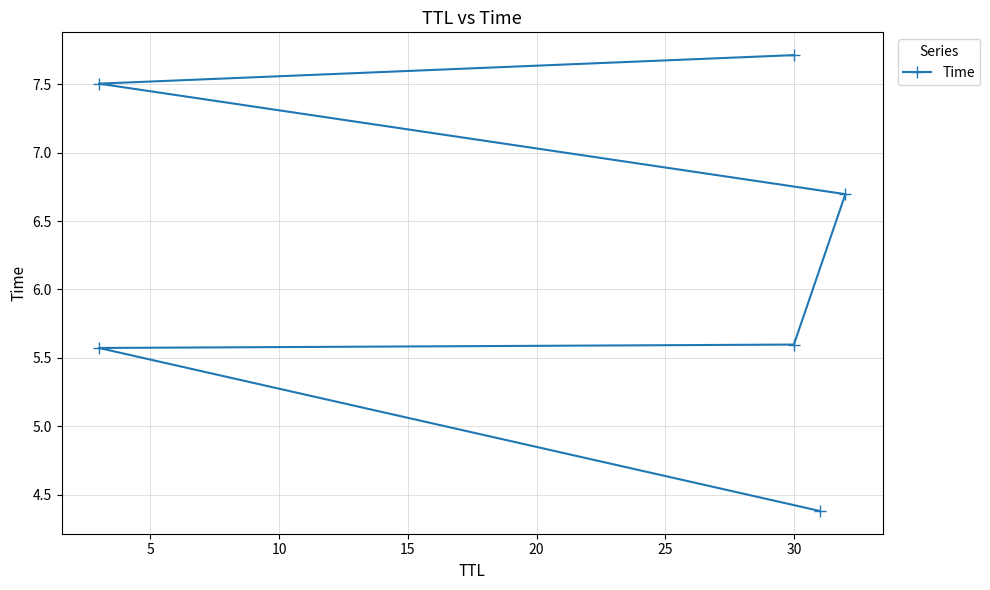

True or false: the data has more than 1 interior local peaks.

False